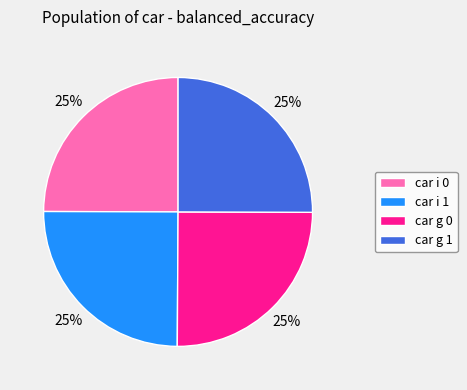

The car i 0 slice represents 25% of the pie. True or false?

True